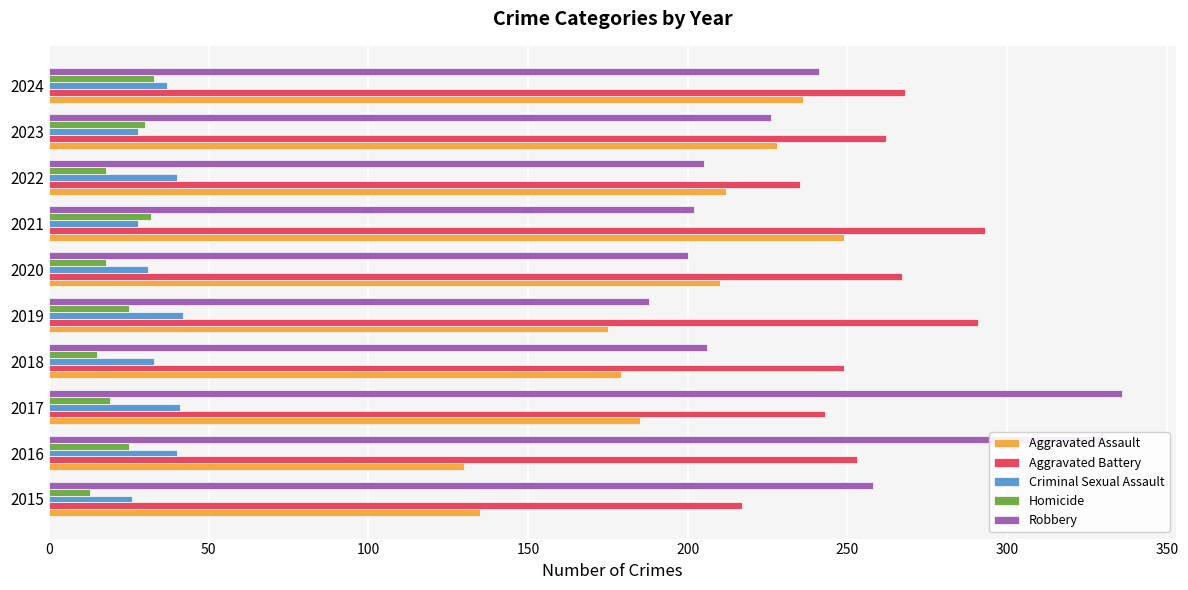

How many data points does each series have?

10